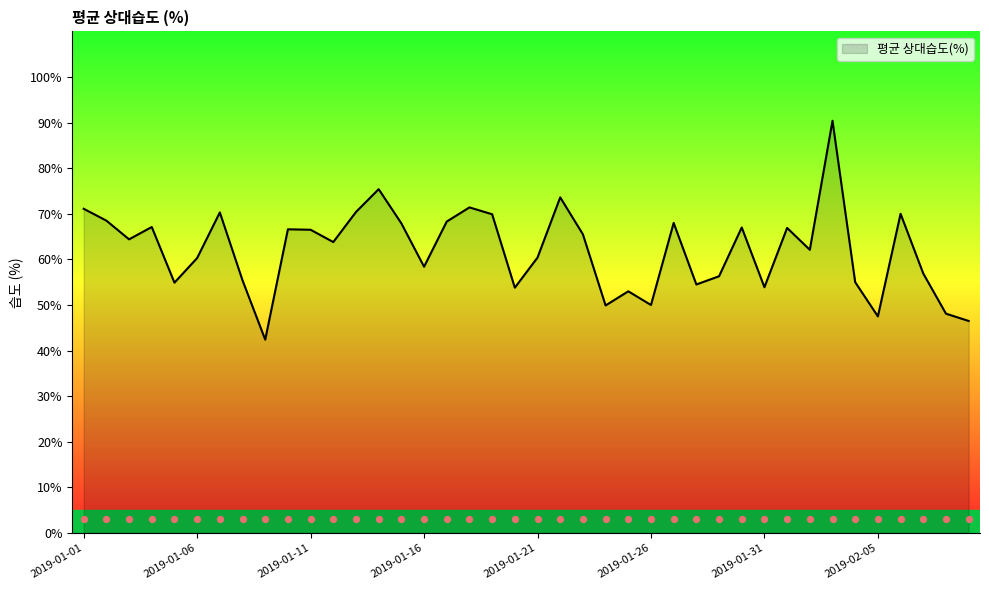

What is the change in value from 2019-02-01 to 2019-02-07?

-10.0